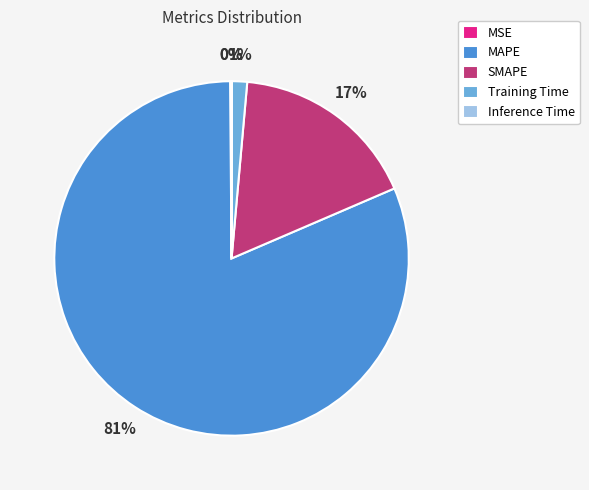

To the nearest percent, what is the average slice percentage?

20%